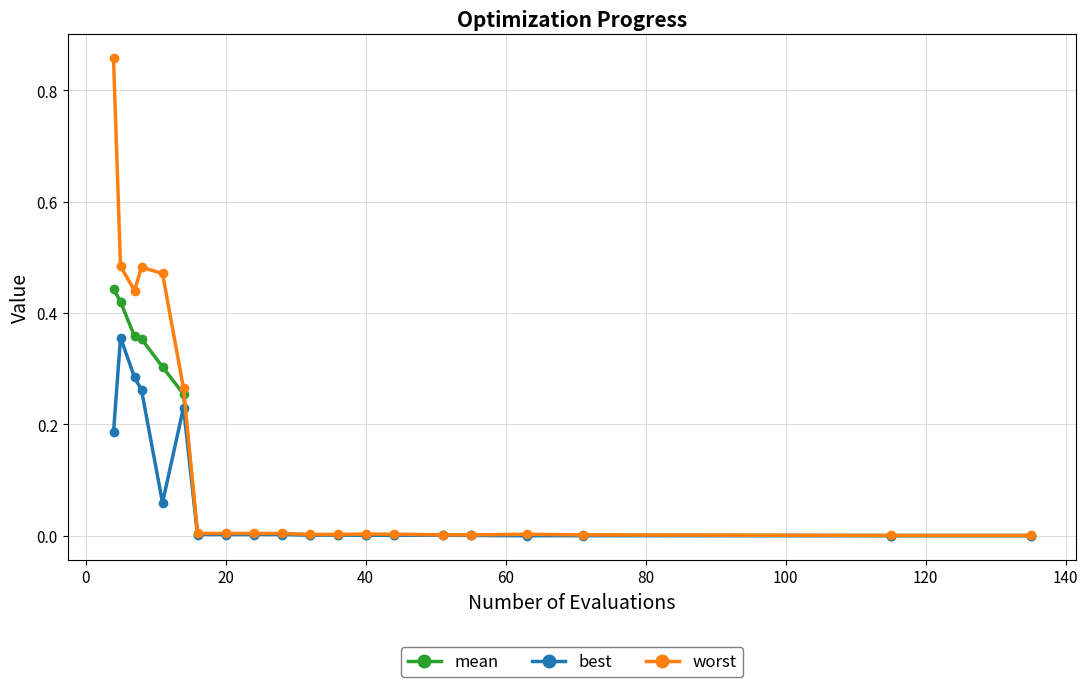

Which series has the largest range (max minus min)?

worst